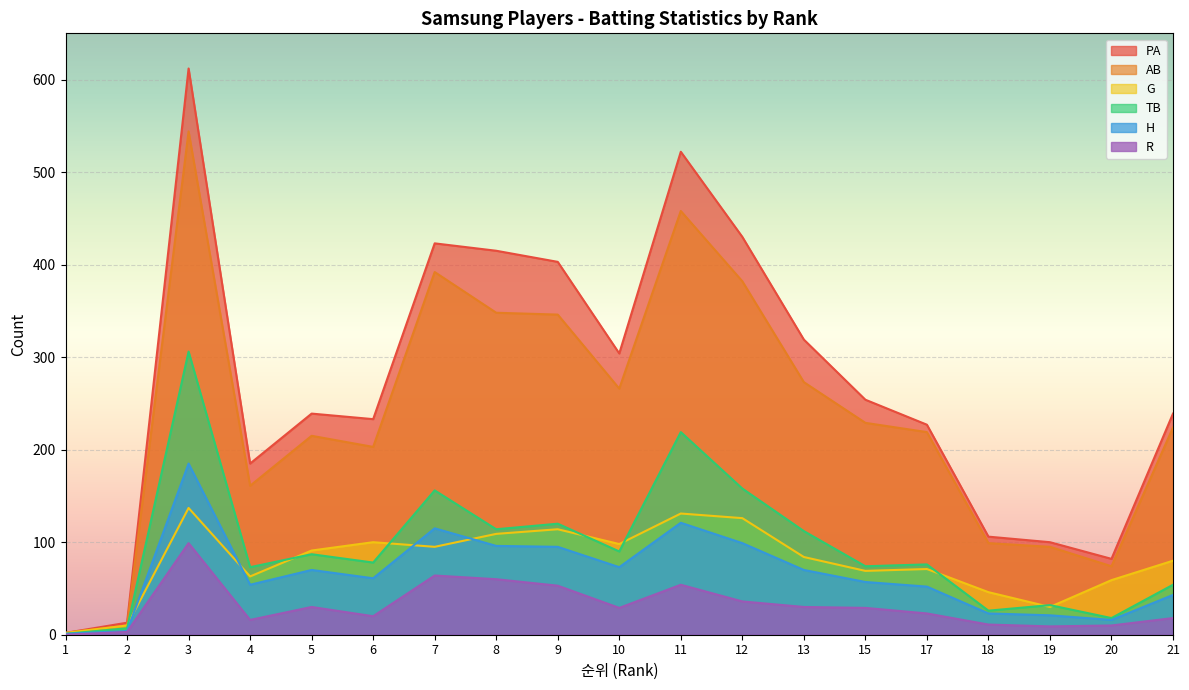

Is the value of R at 8 greater than the value of TB at 13?

No